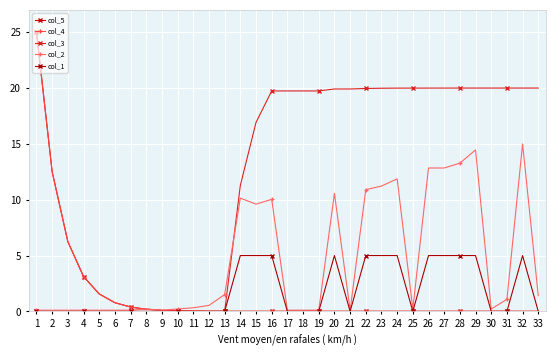

Which series has the largest range (max minus min)?

col_5